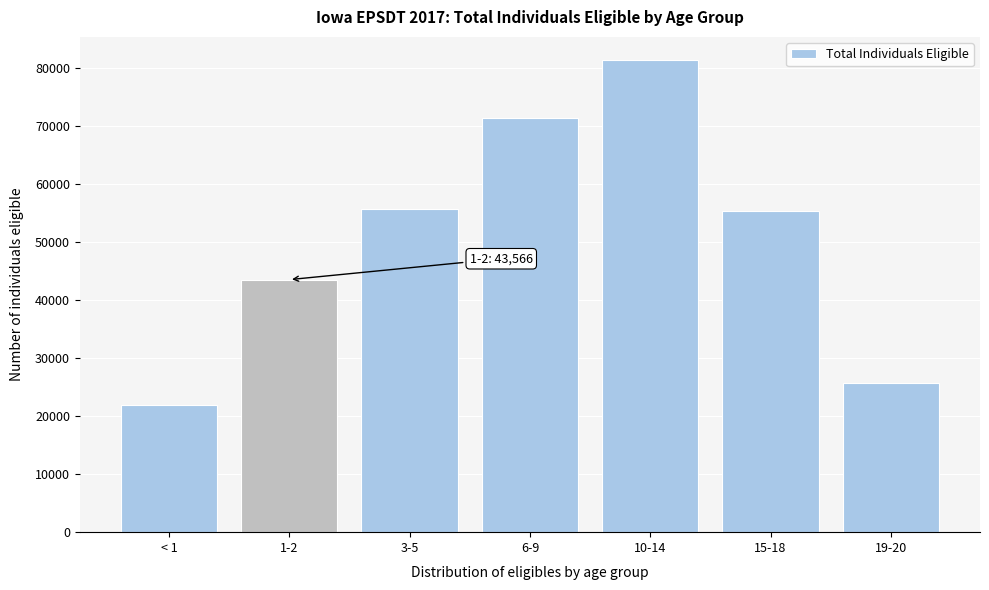

Reading left to right, transcribe all the data shown in this chart.

21916	43566	55828	71411	81374	55411	25744